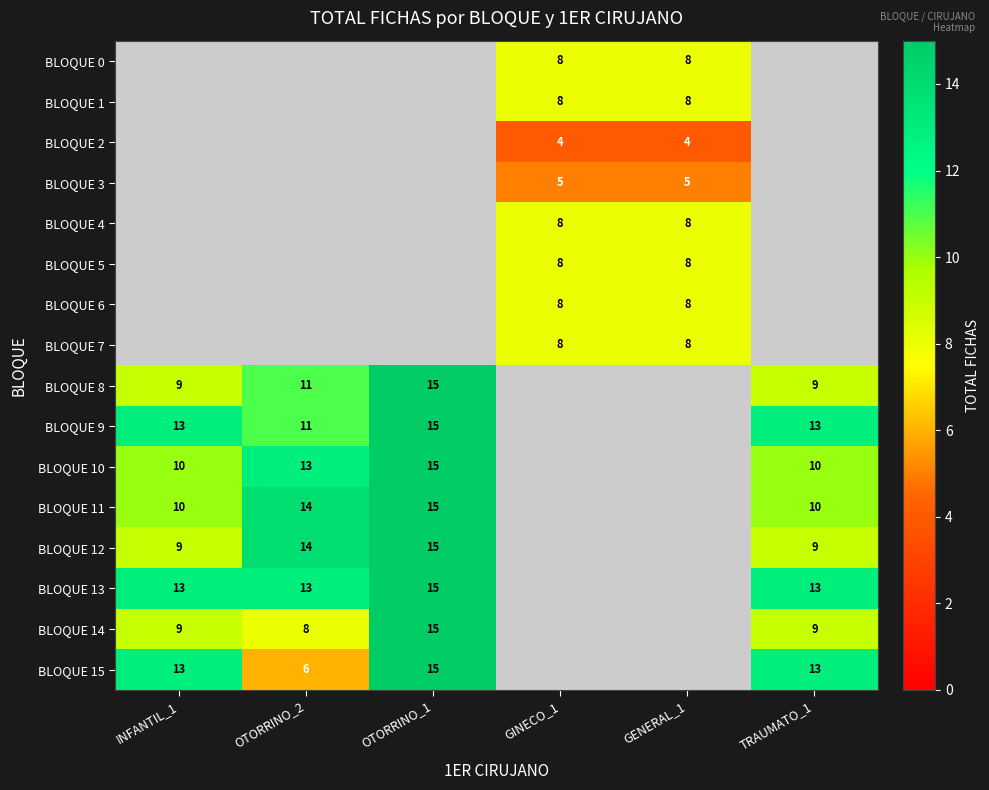

What is the spread (max minus min) of values at GINECO_1?

4.0